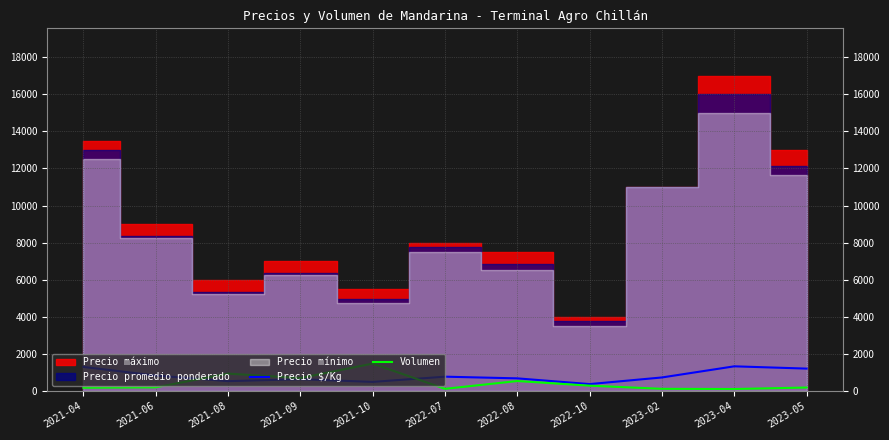

What is the label of the 7th point from the left?

2022-08